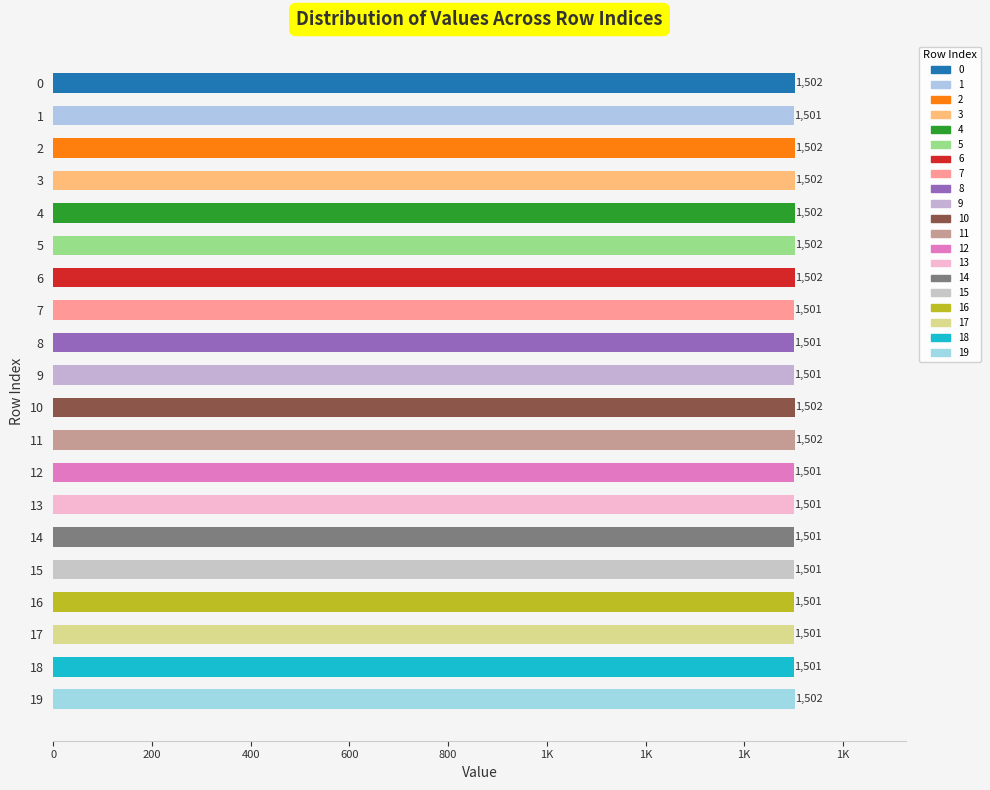

Is it true that the value at 1 is 2204?

False